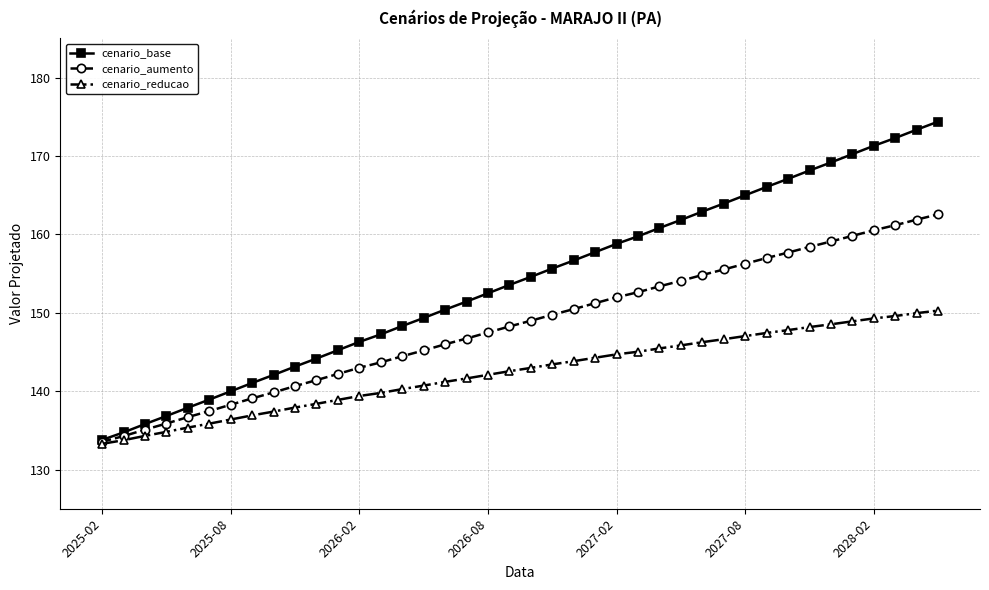

What are all the series names shown in the legend?

cenario_base, cenario_aumento, cenario_reducao